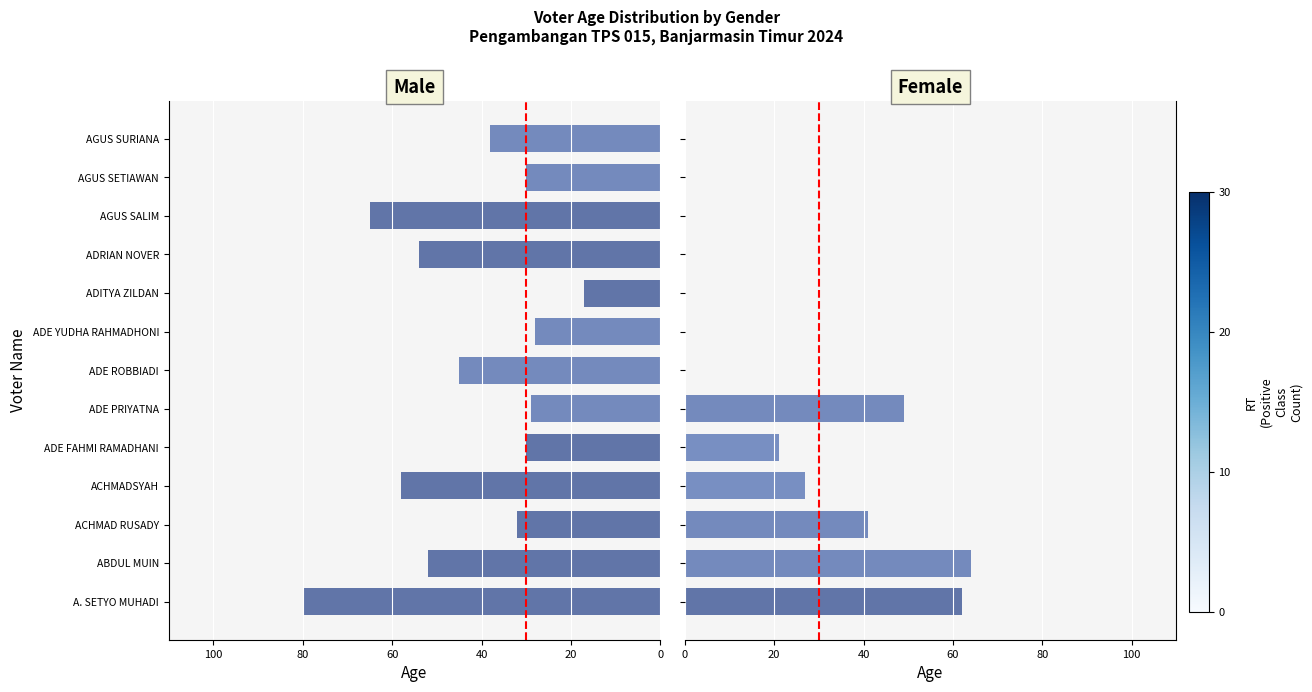

Which has a higher value, 20 or 0?

20